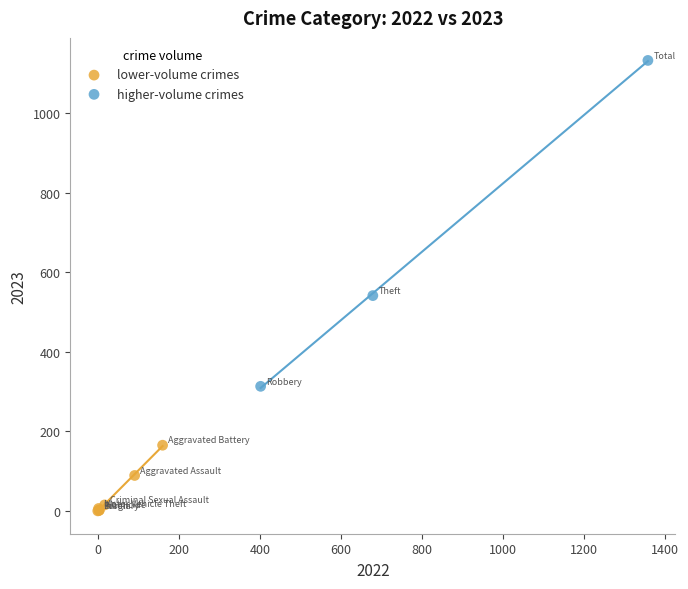

Which series has the largest Y range (max minus min)?

higher-volume crimes